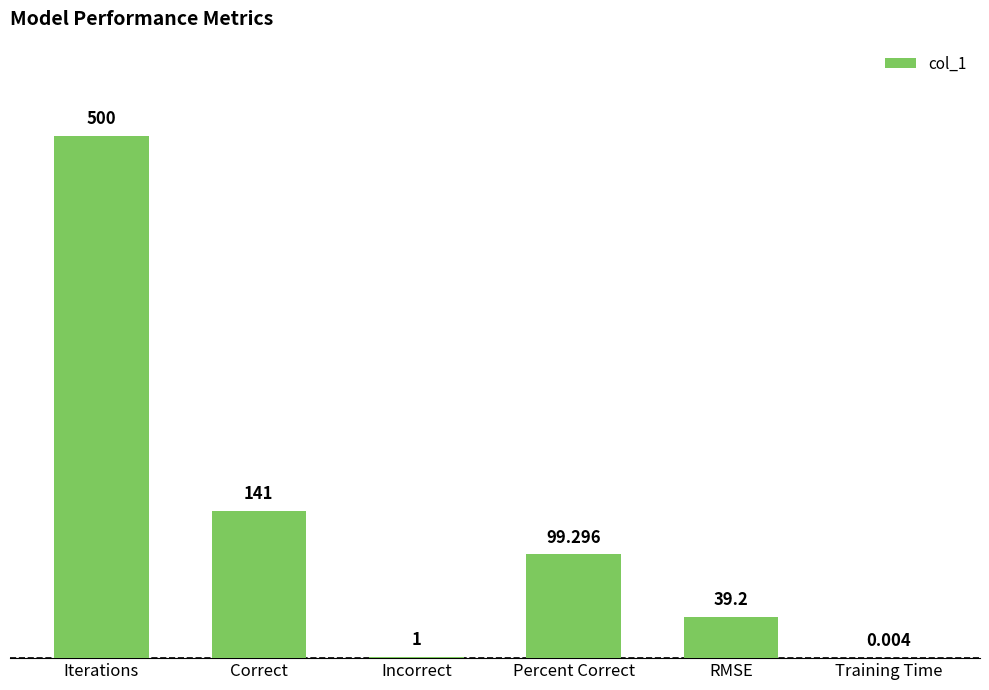

Are the bars horizontal?

No